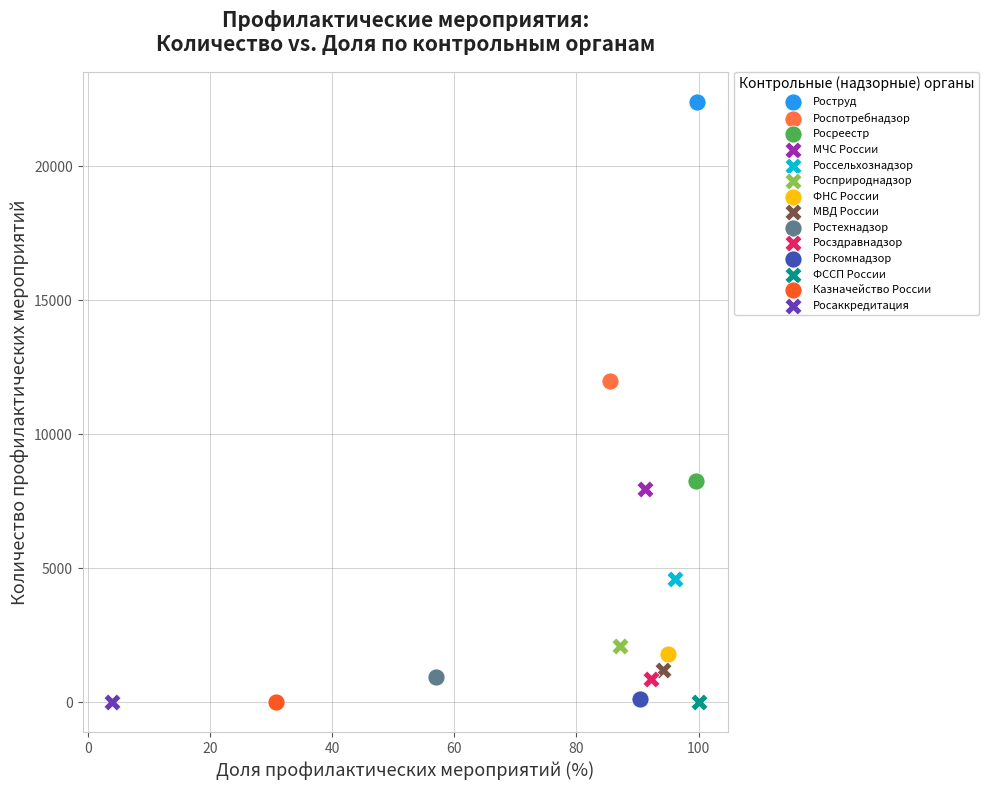

What are all the series names shown in the legend?

Роструд, Роспотребнадзор, Росреестр, МЧС России, Россельхознадзор, Росприроднадзор, ФНС России, МВД России, Ростехнадзор, Росздравнадзор, Роскомнадзор, ФССП России, Казначейство России, Росаккредитация